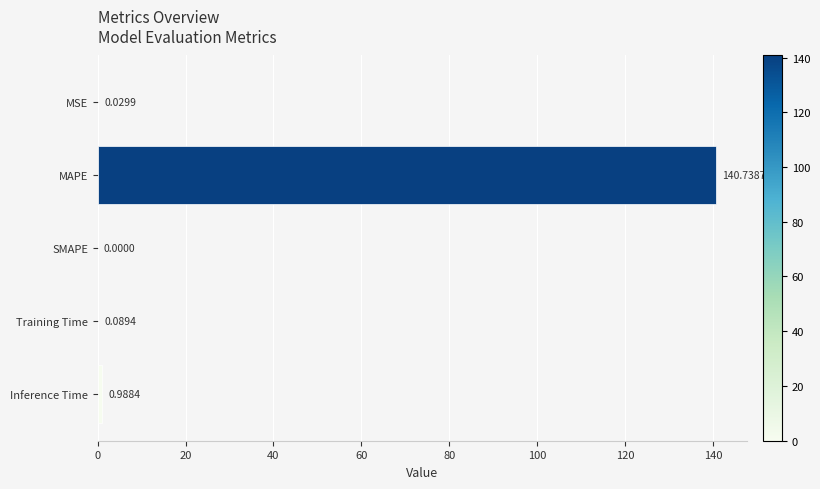

What is the change in value from MAPE to SMAPE?

-140.7